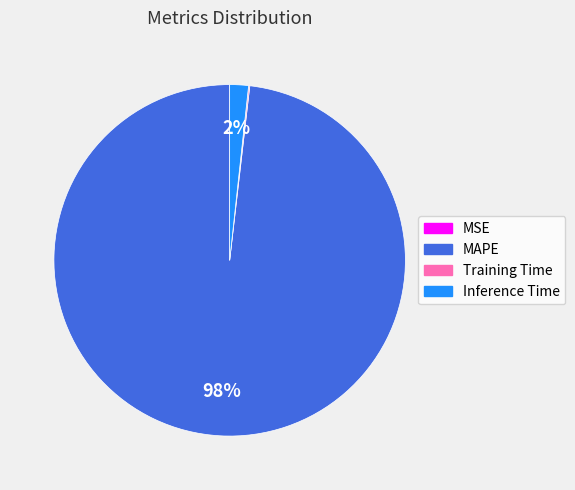

To the nearest percent, what is the average slice percentage?

25%